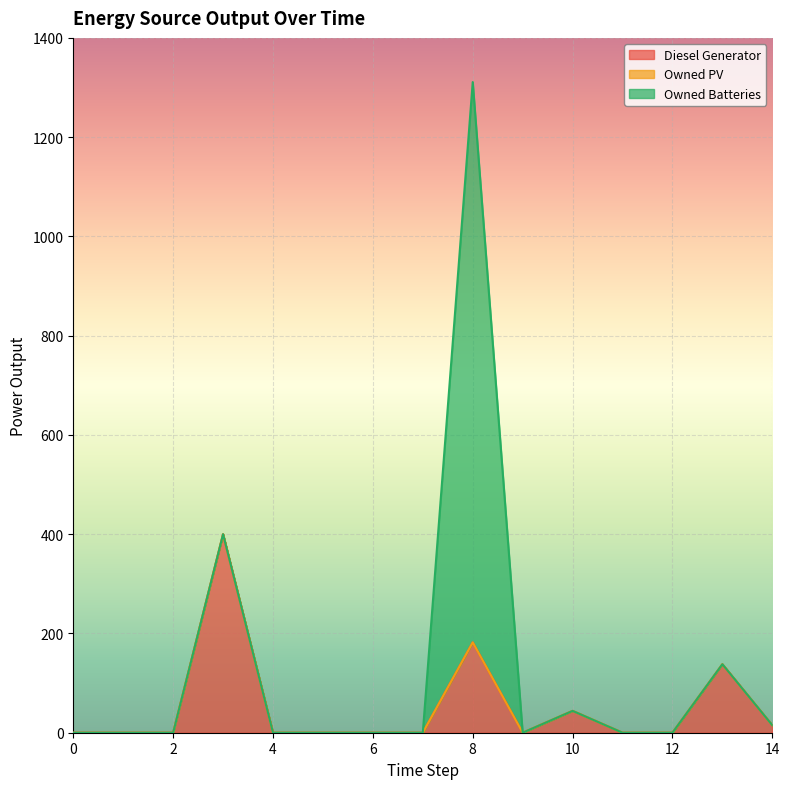

At how many categories does at least one series exceed 683?

1